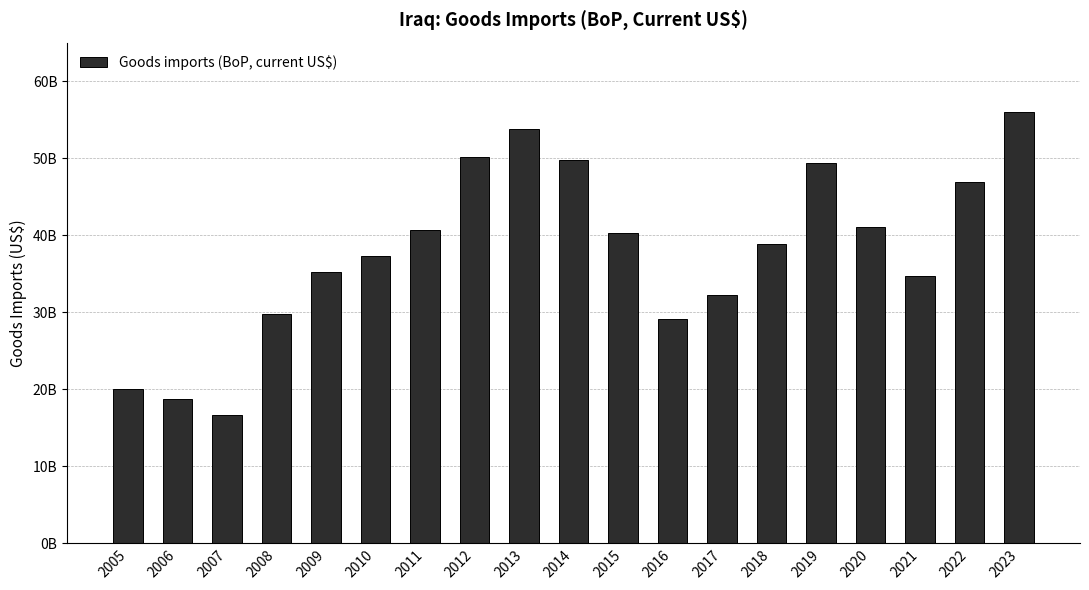

True or false: the data shows 14494894707 at 2011.

False